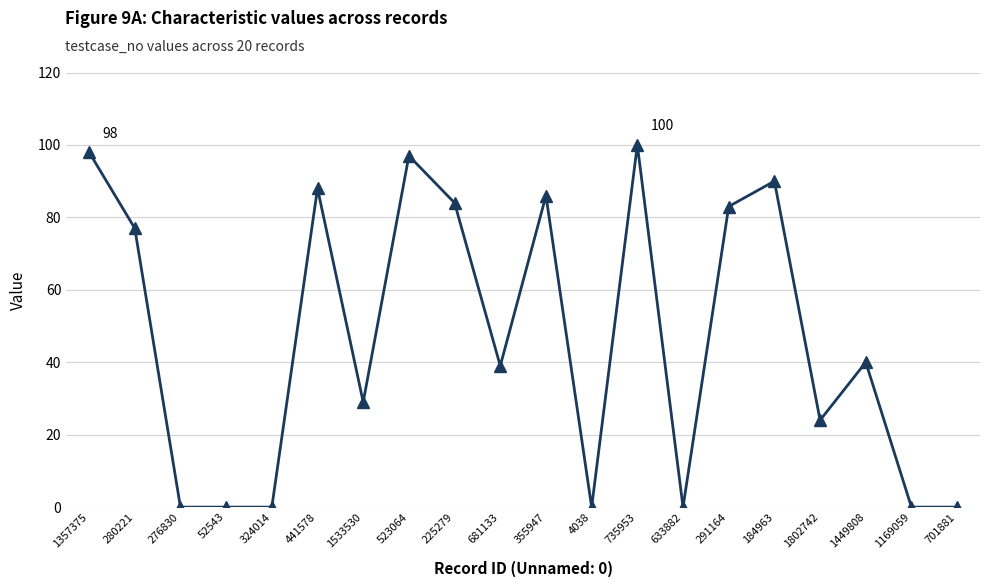

How many data points does each series have?

20